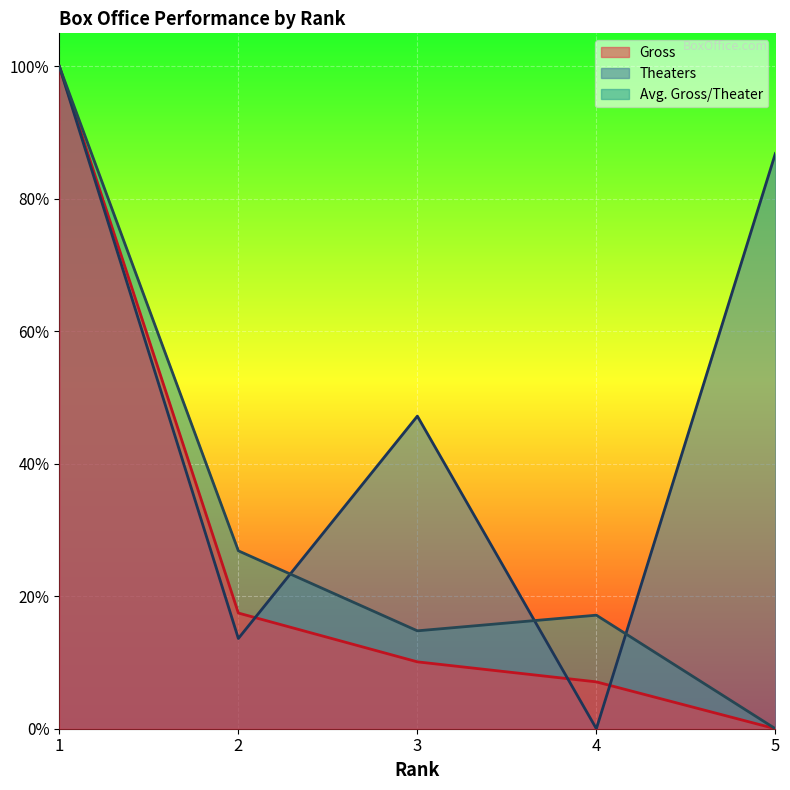

Reading right to left, what are all the values shown in this chart?

Gross: 0.0	0.1	0.1	0.2	1.0
Theaters: 0.9	0.0	0.5	0.1	1.0
Avg. Gross/Theater: 0.0	0.2	0.1	0.3	1.0